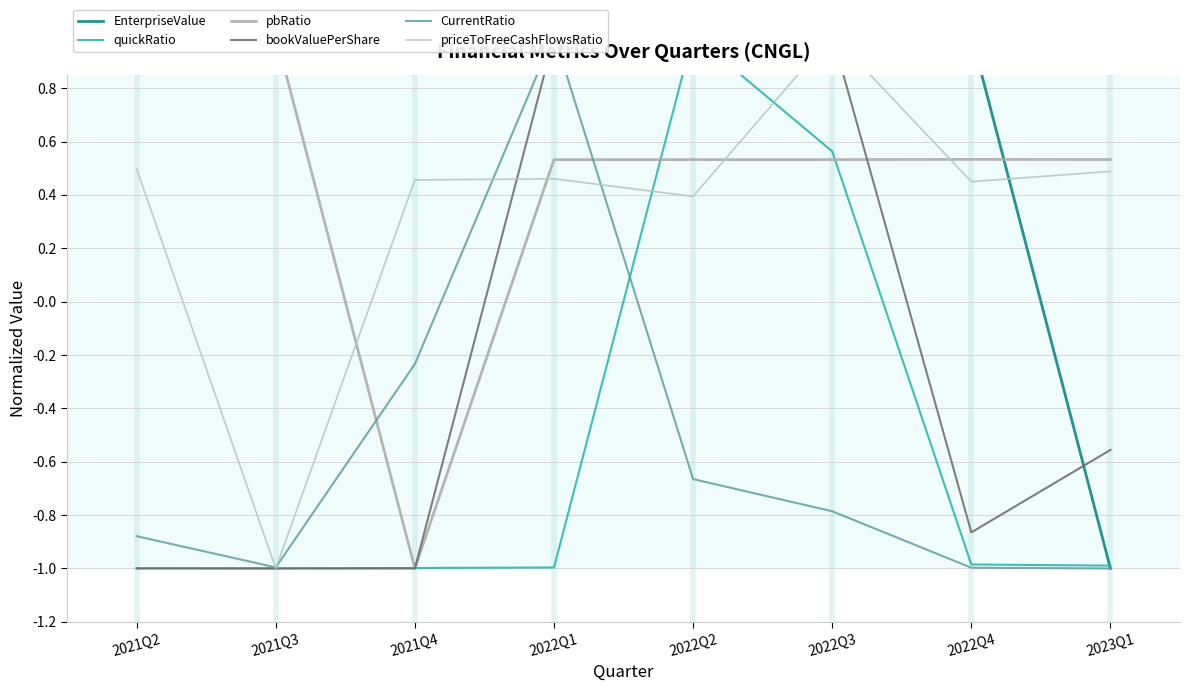

Where is the first local maximum for priceToFreeCashFlowsRatio?

2022Q1